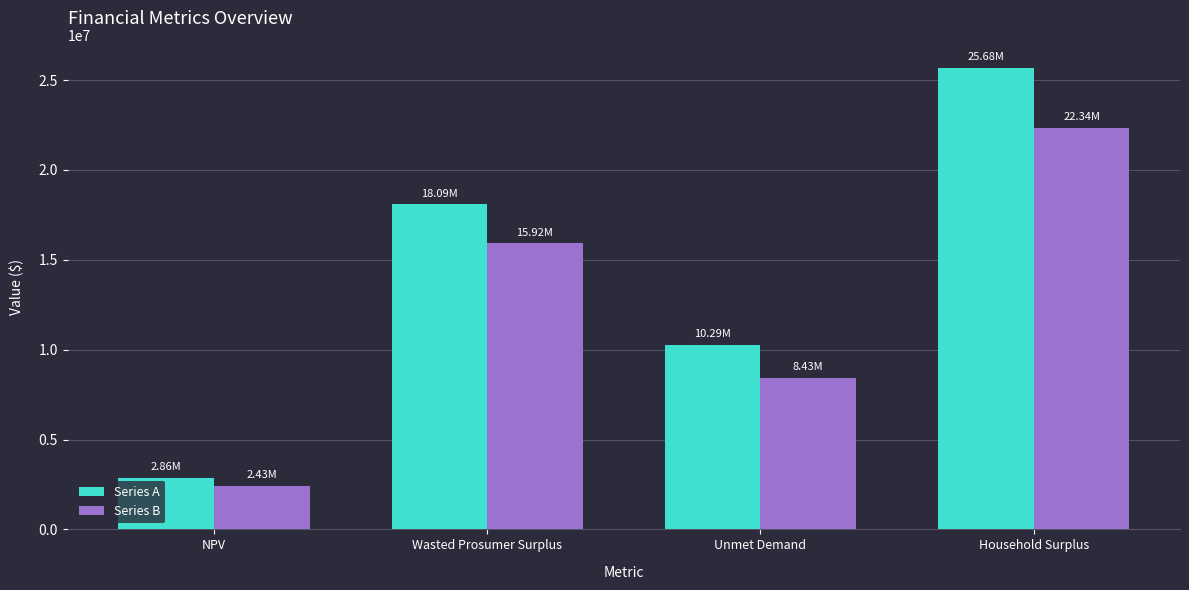

At Household Surplus, list the series in order from largest to smallest.

Series A, Series B